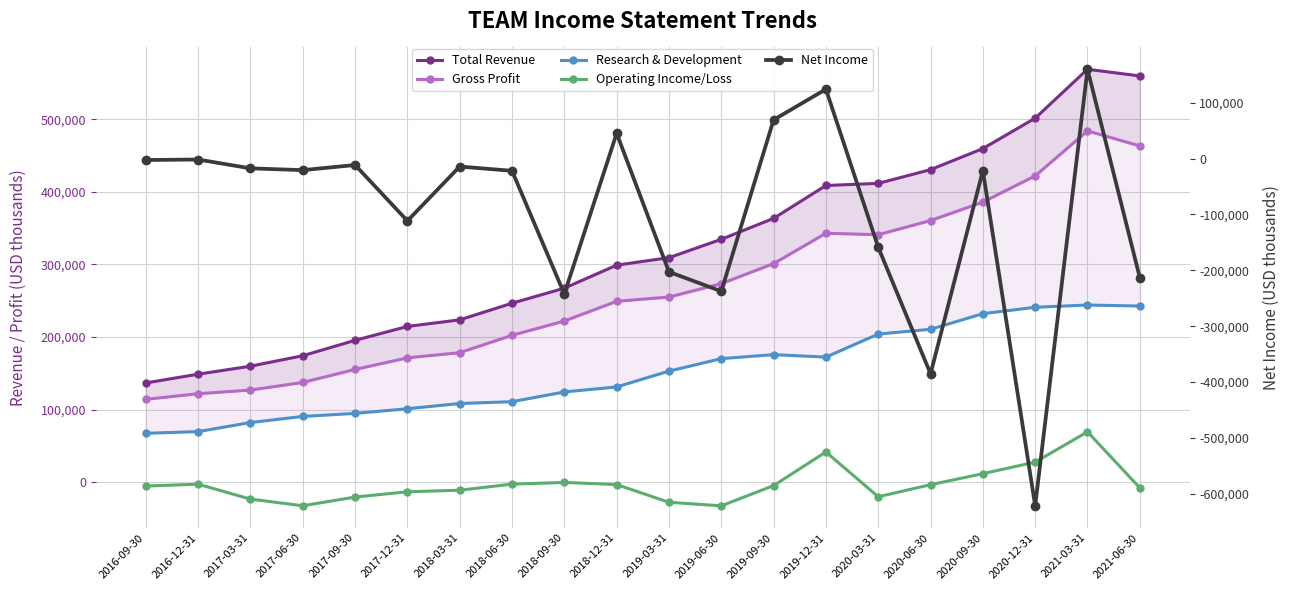

What is the average value of the Operating Income/Loss series?

-2865